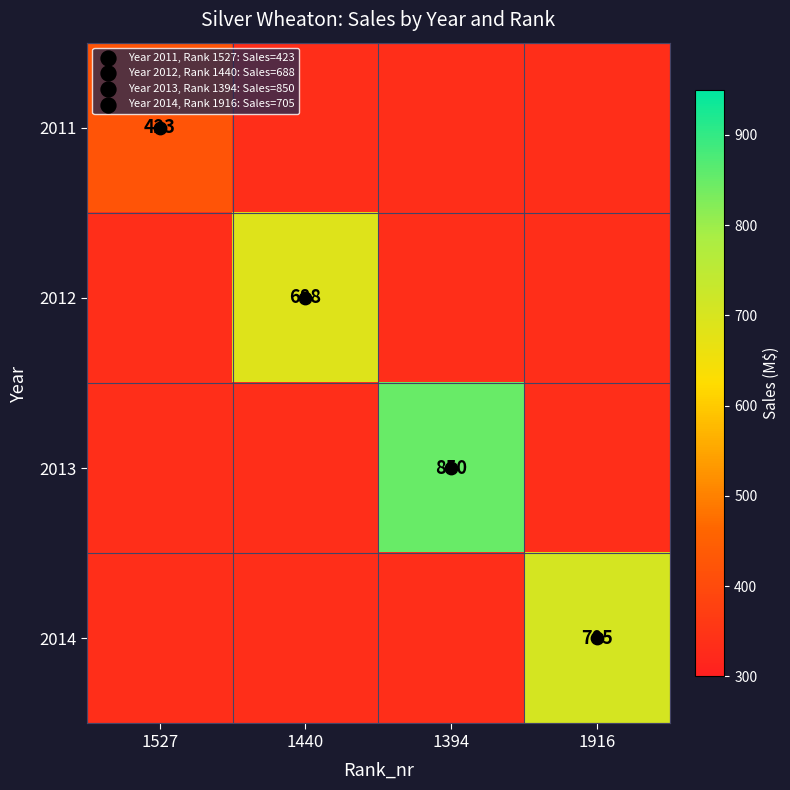

What is the sum of all 2011 values?

1422.8